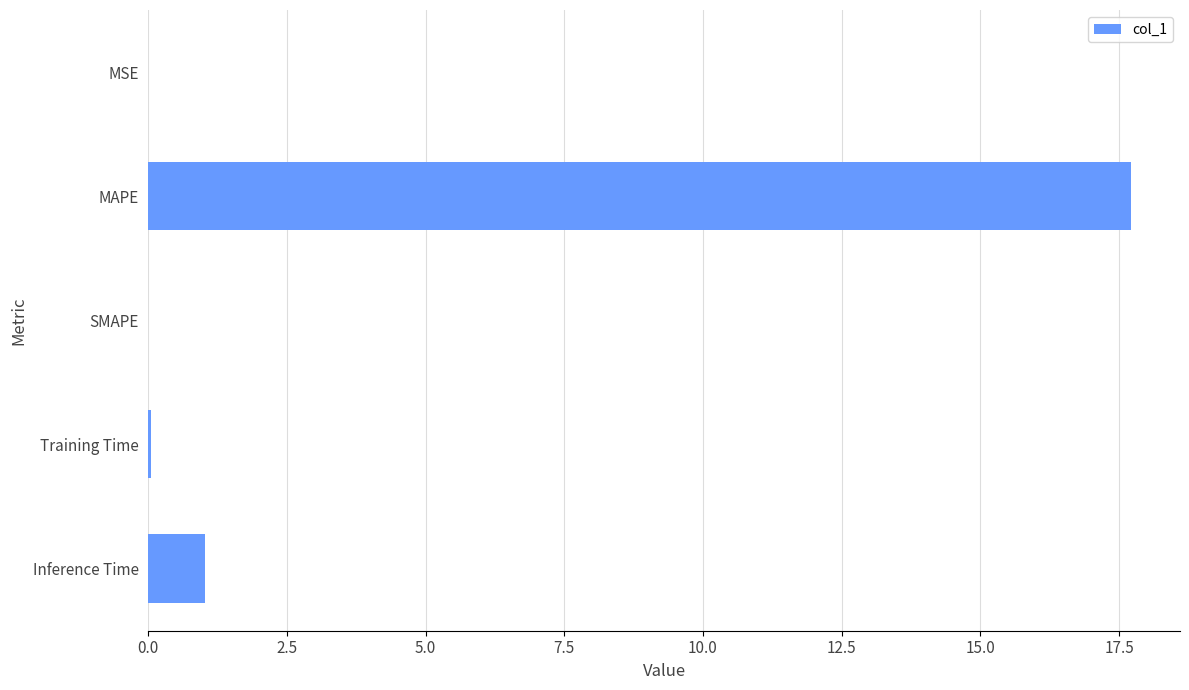

Which has a higher value, Training Time or Inference Time?

Inference Time